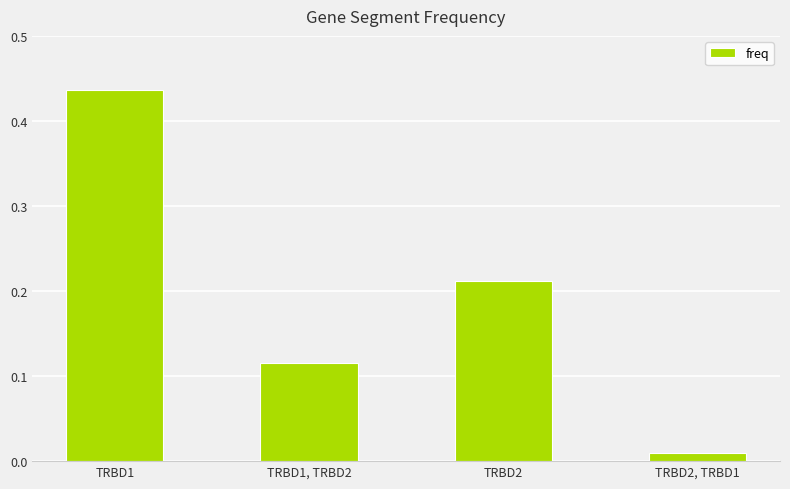

Where is the data nearest to the value 0?

TRBD2, TRBD1